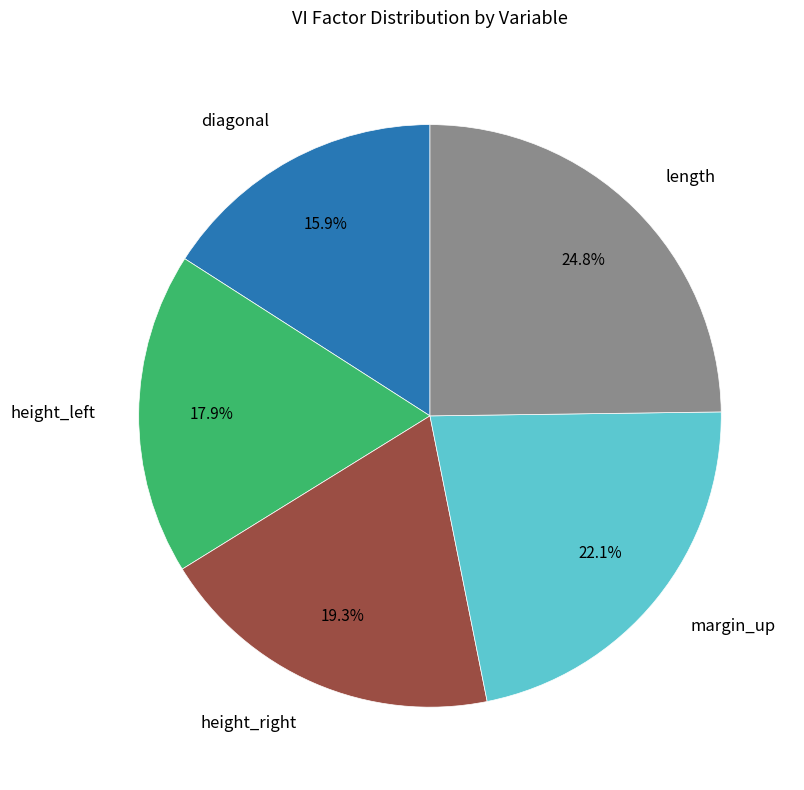

Do margin_up and diagonal together represent more than half of the pie?

No